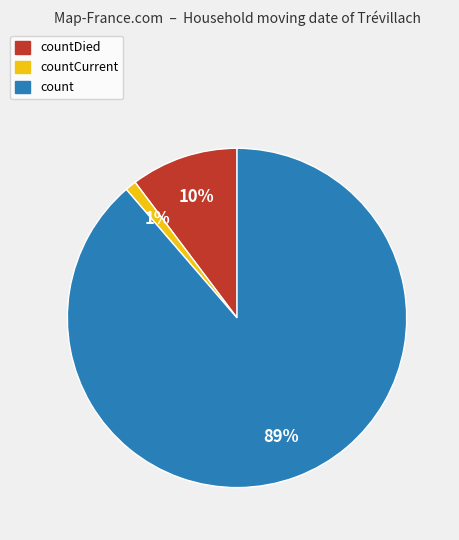

Does countCurrent account for over 50% of the chart?

No